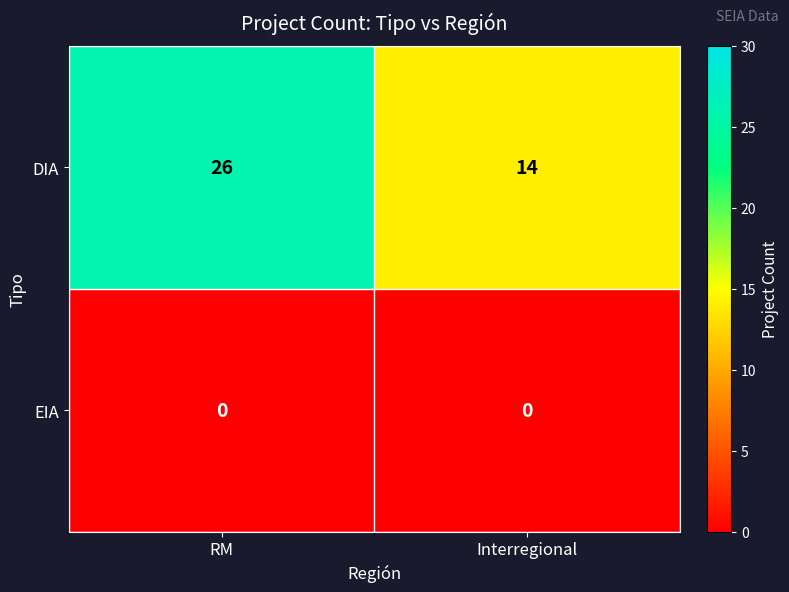

Between RM and Interregional, which series saw the biggest shift?

DIA